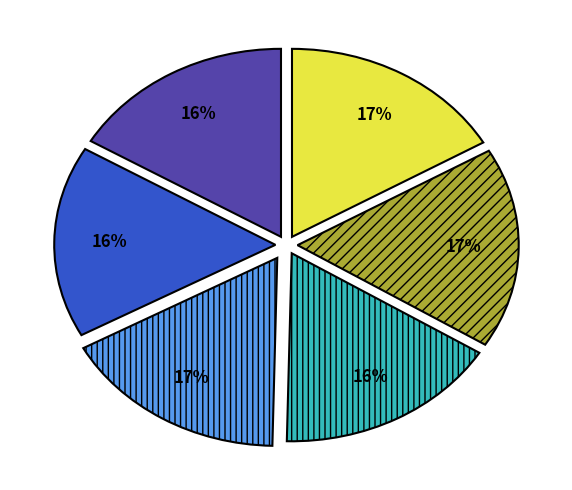

To the nearest percent, what is the difference between the largest and smallest slice percentages?

1%